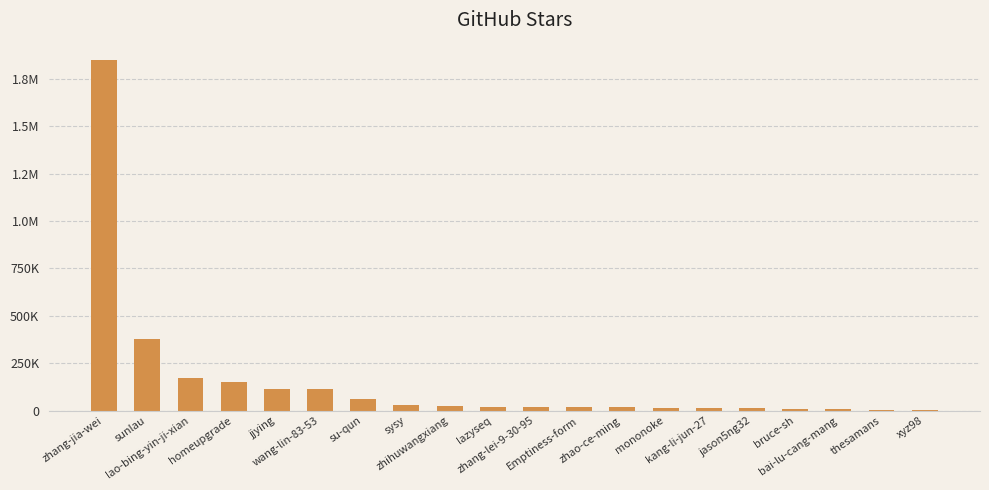

Are the bars horizontal?

No